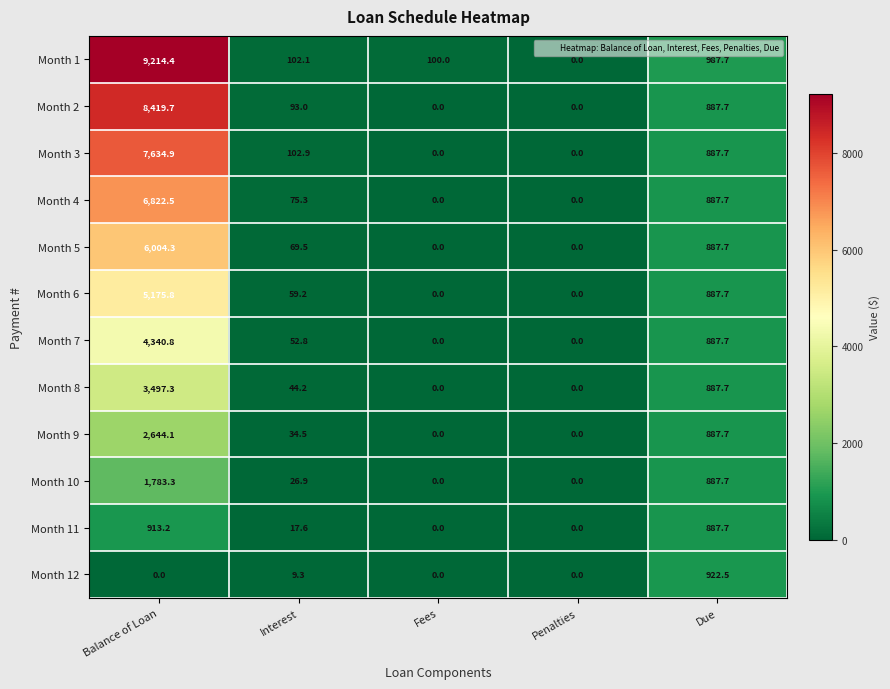

Between Balance of Loan and Fees, which series saw the biggest shift?

Month 1